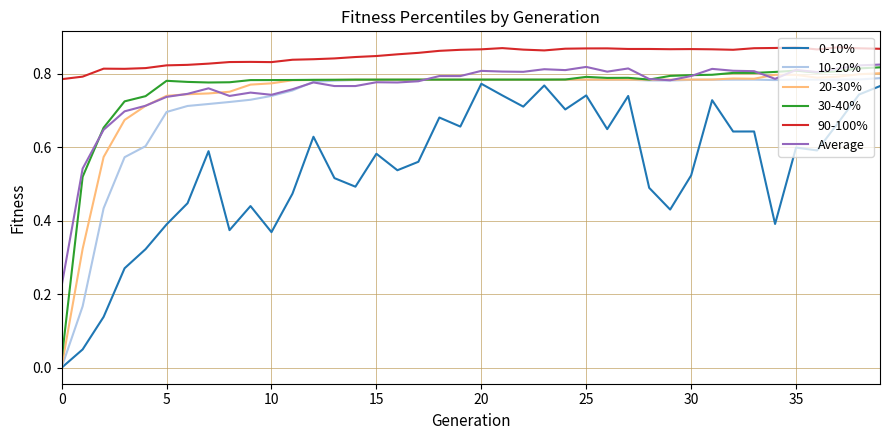

True or false: Average and 90-100% cross at least once.

False